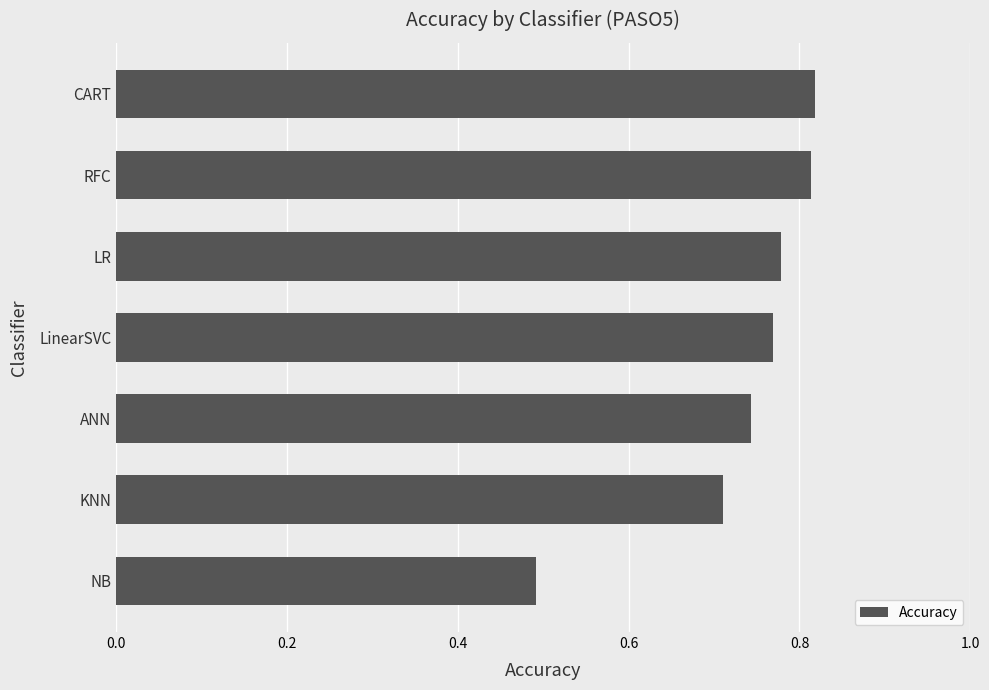

At which label is the value closest to 0?

NB